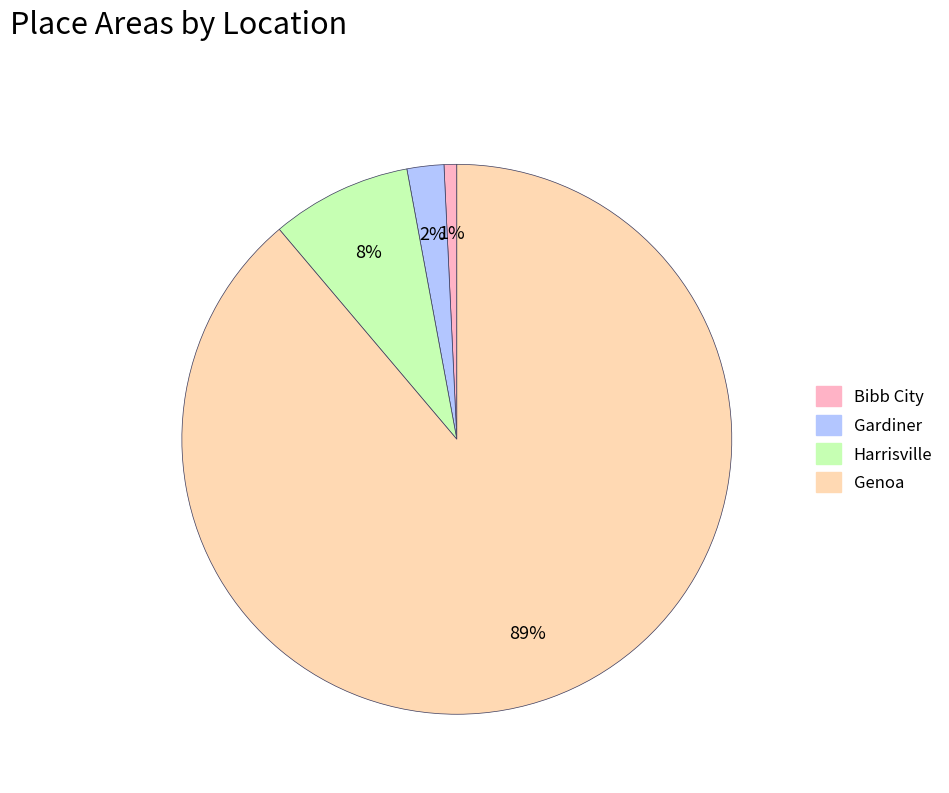

Which has a higher value, Gardiner or Bibb City?

Gardiner